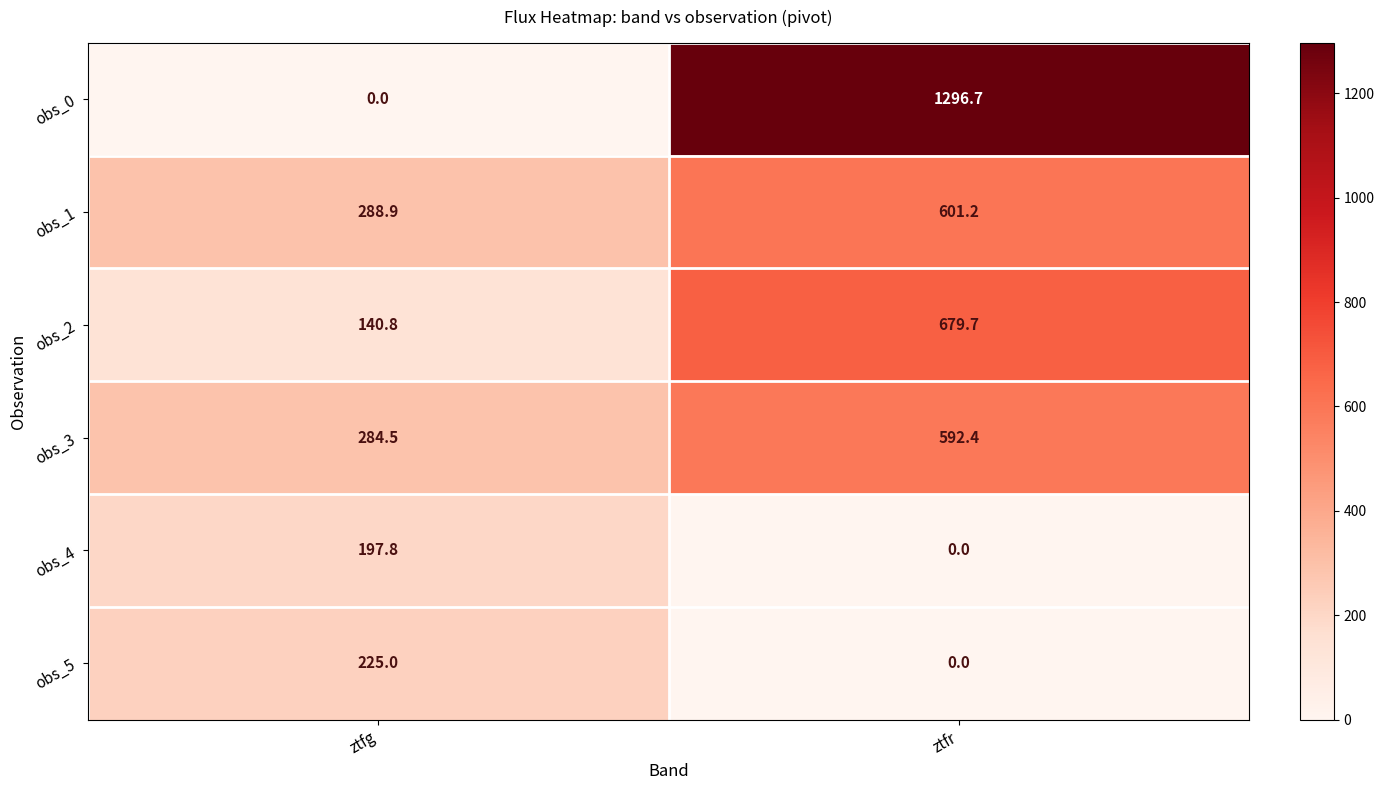

True or false: obs_1 has a value of 461.8 at ztfg.

False